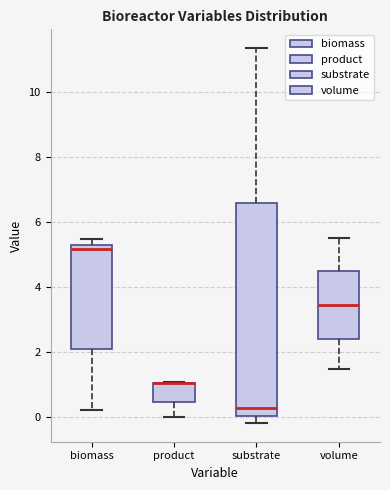

Comparing the boxes themselves (not the whiskers), which one is the tallest?

substrate